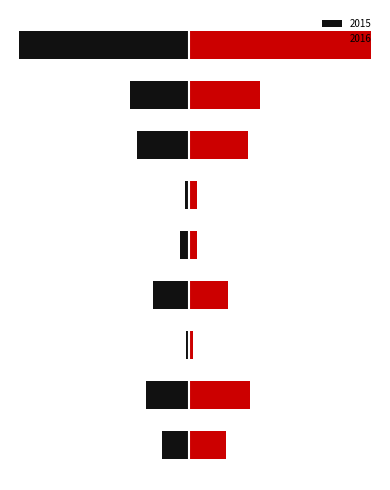

Reading left to right, transcribe all the data shown in this chart.

2015: -258	-401	-27	-337	-90	-39	-488	-550	-1592
2016: 344	562	32	362	69	67	544	662	1692